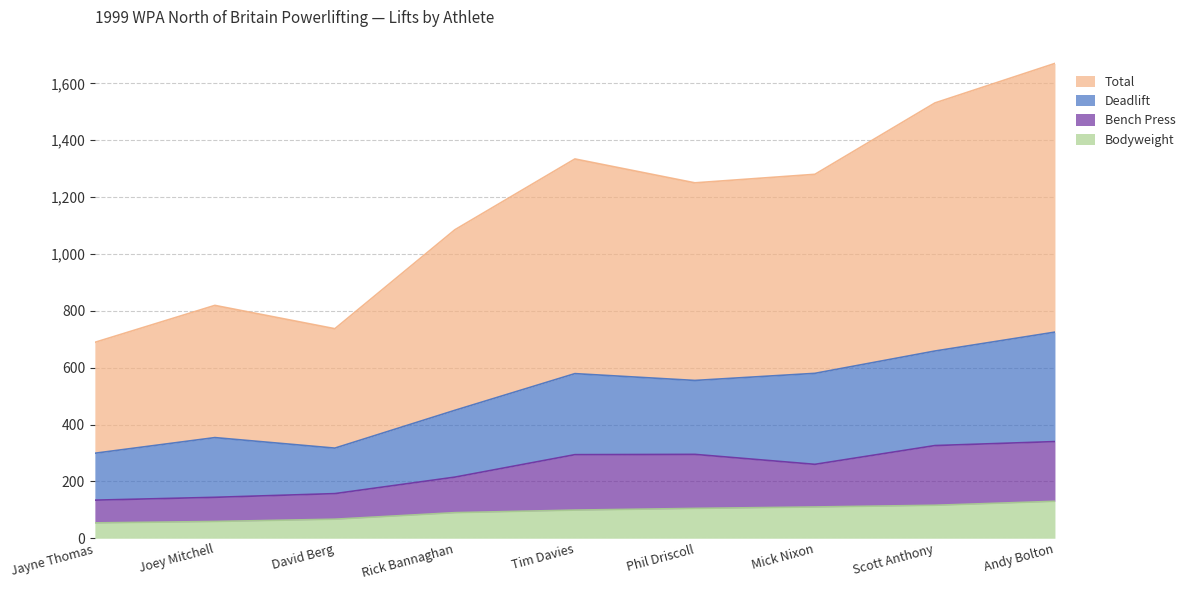

True or false: Bodyweight and Total cross at least once.

False